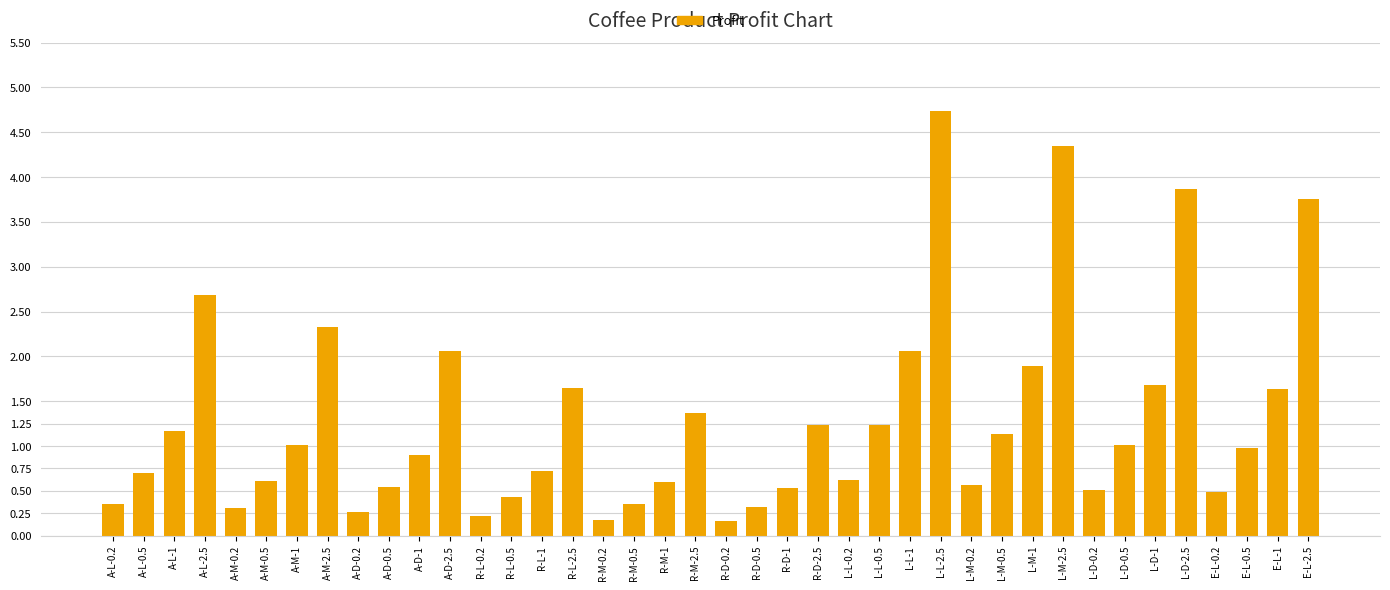

Which category has the highest value across all series?

L-L-2.5